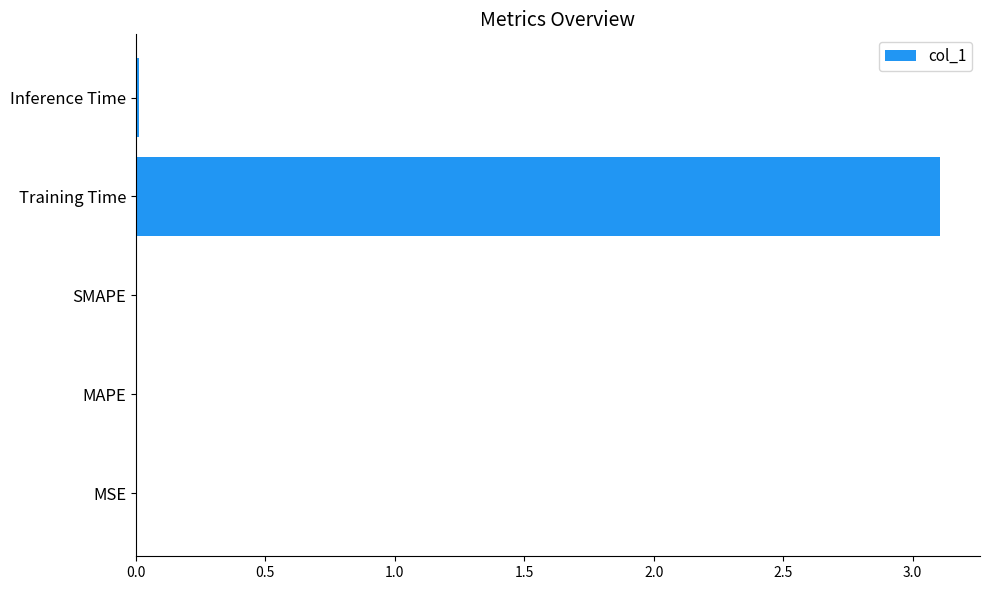

At which category does the chart reach its peak across all series?

Training Time